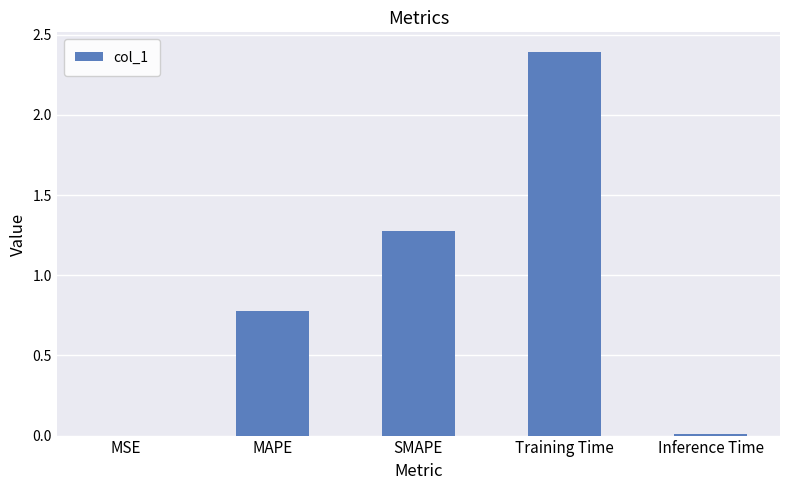

Does the chart contain stacked bars?

No